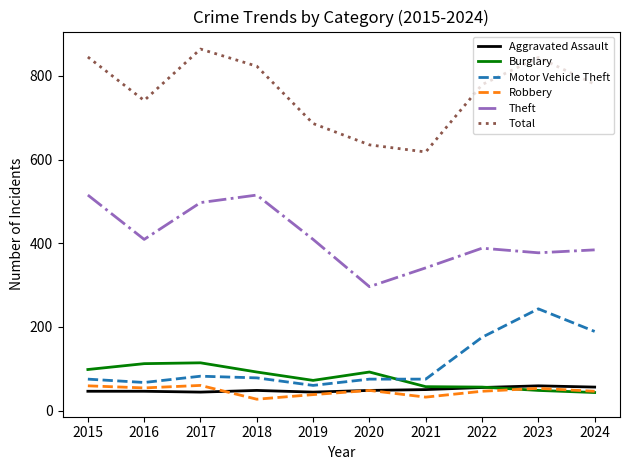

The Theft series shows 515 at 2018. True or false?

True